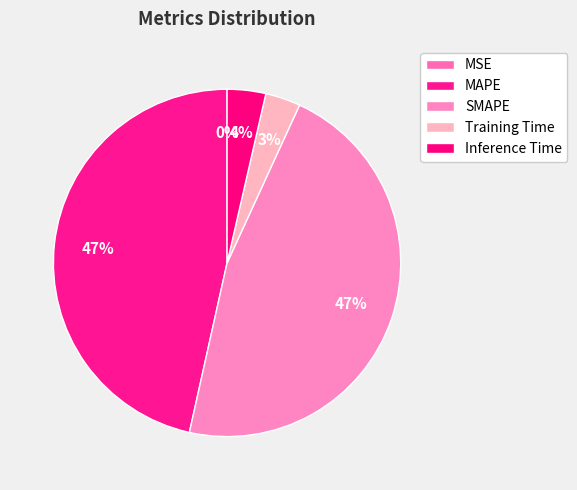

To the nearest percent, what is the combined percentage of MSE and Training Time?

3%